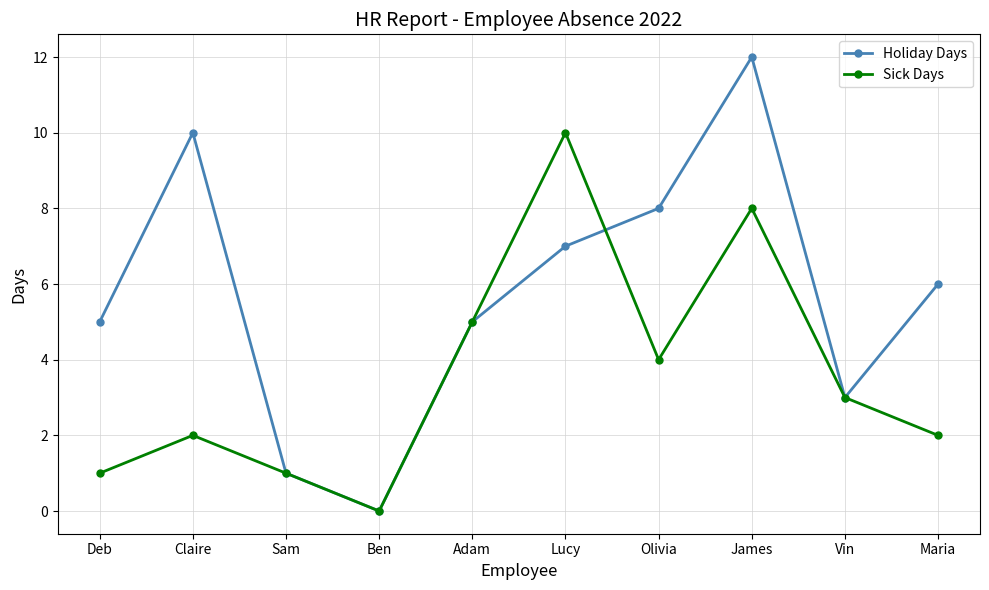

Does the chart have visible grid lines?

Yes